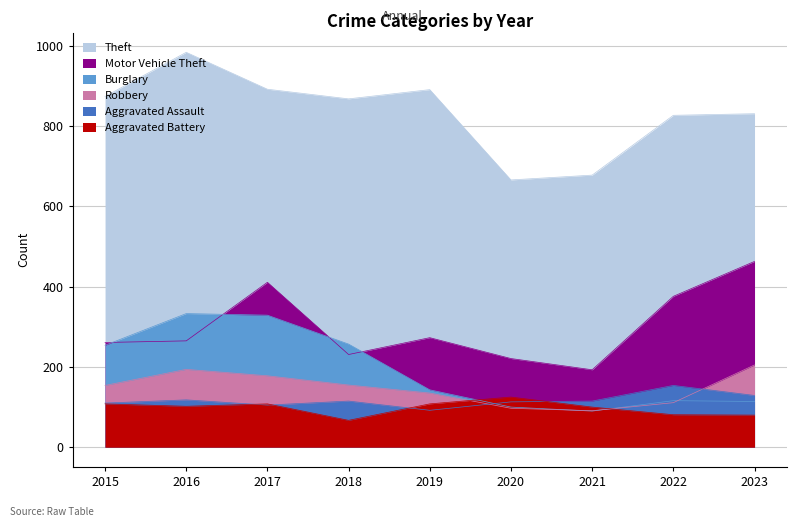

What is the minimum value for Burglary?

90